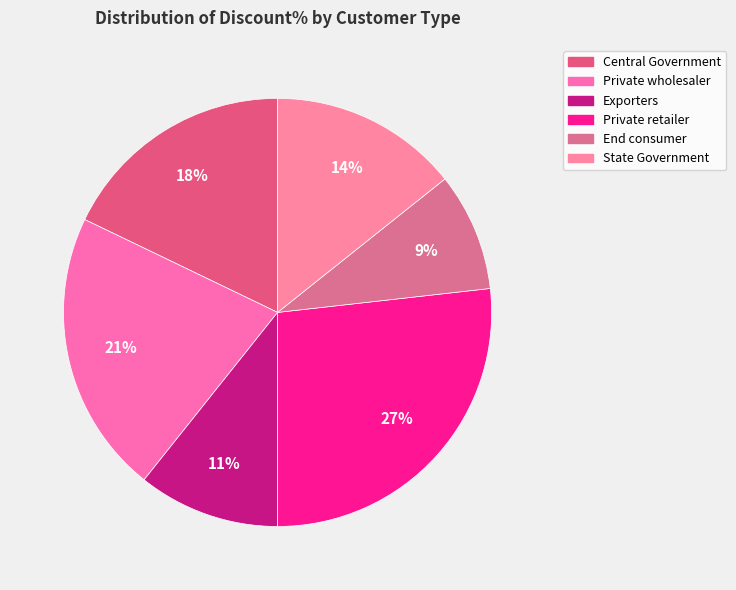

Is it true that Private retailer is 34% of the pie?

False